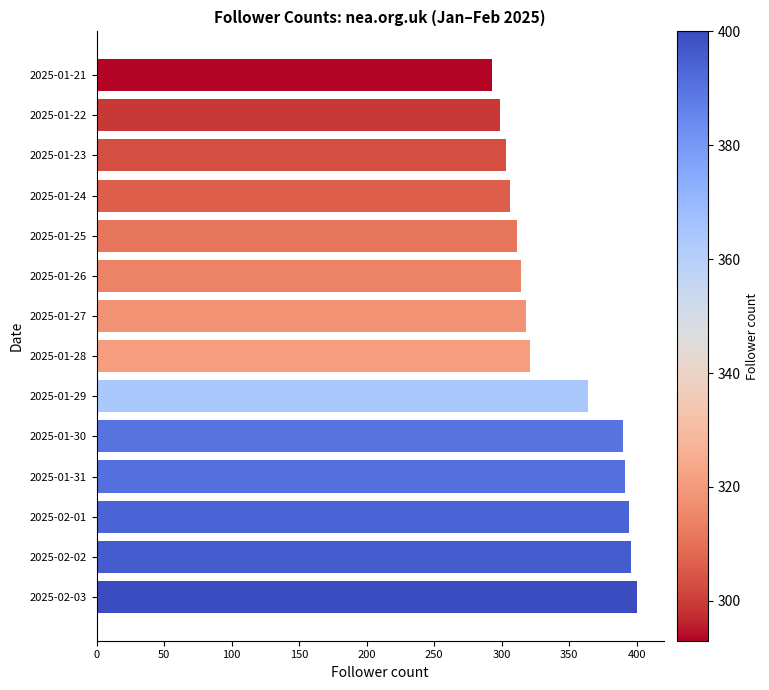

How many bars are there in total?

14